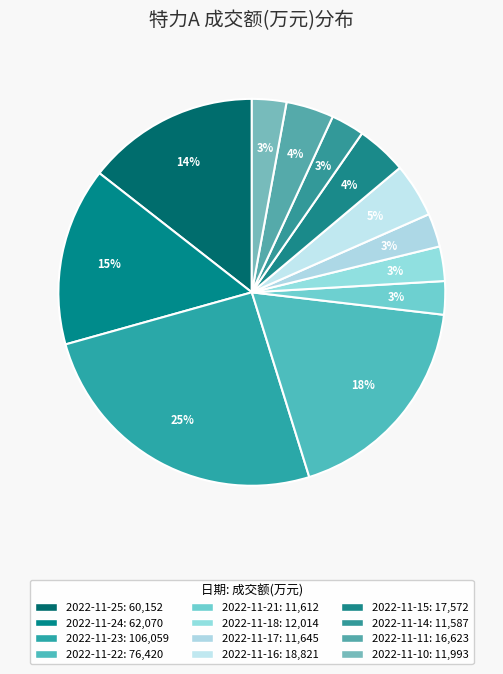

How many slices are in this pie chart?

12